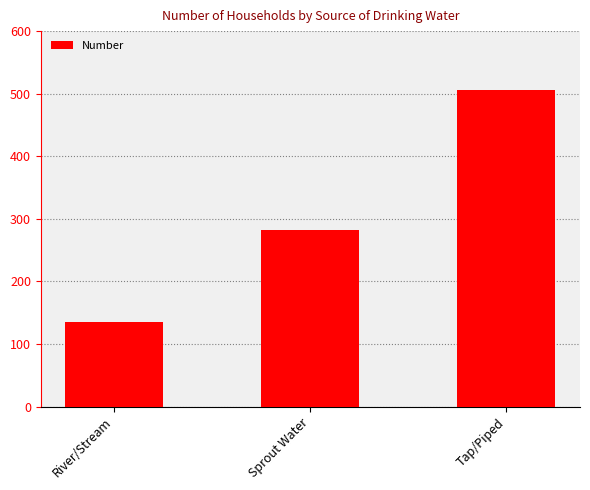

Where is the data nearest to the value 321?

Sprout Water